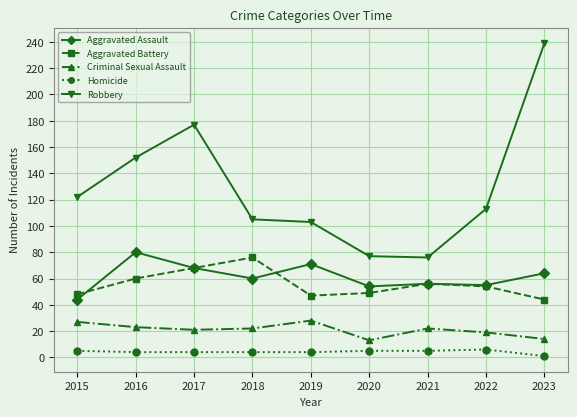

What is the difference between the Robbery values at 2022 and 2021?

37